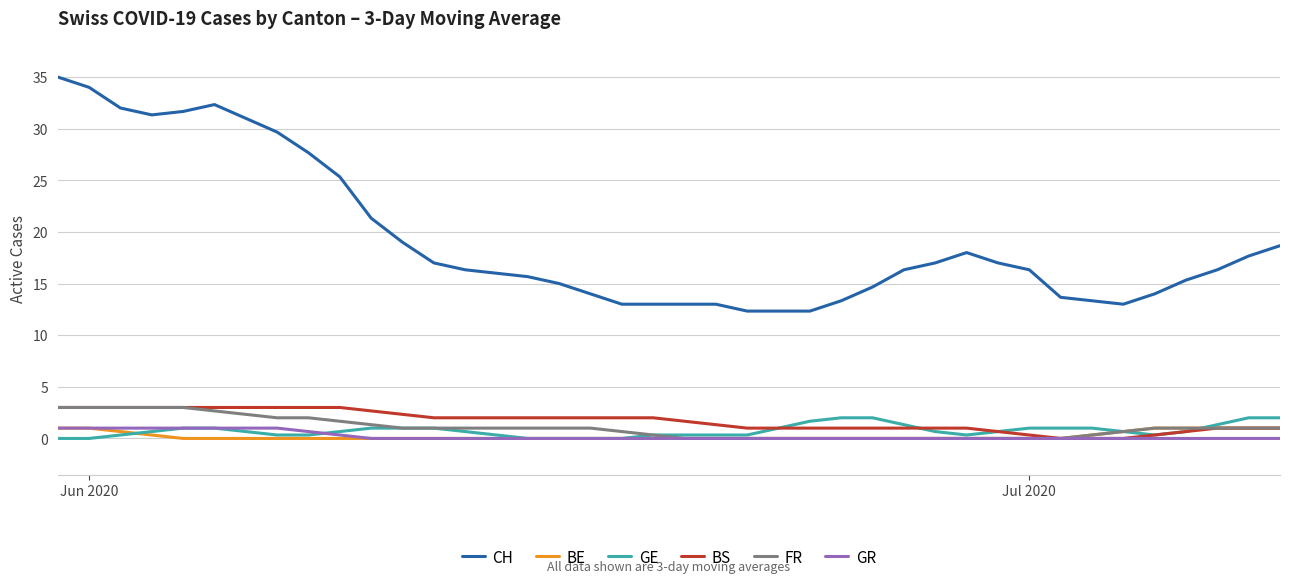

What is the minimum value for CH?

12.3